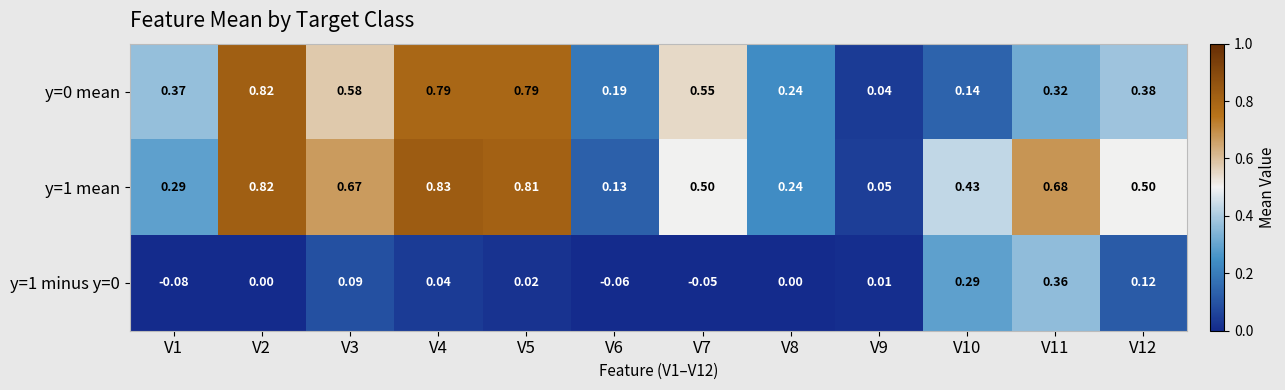

Count the number of categories in the chart.

12